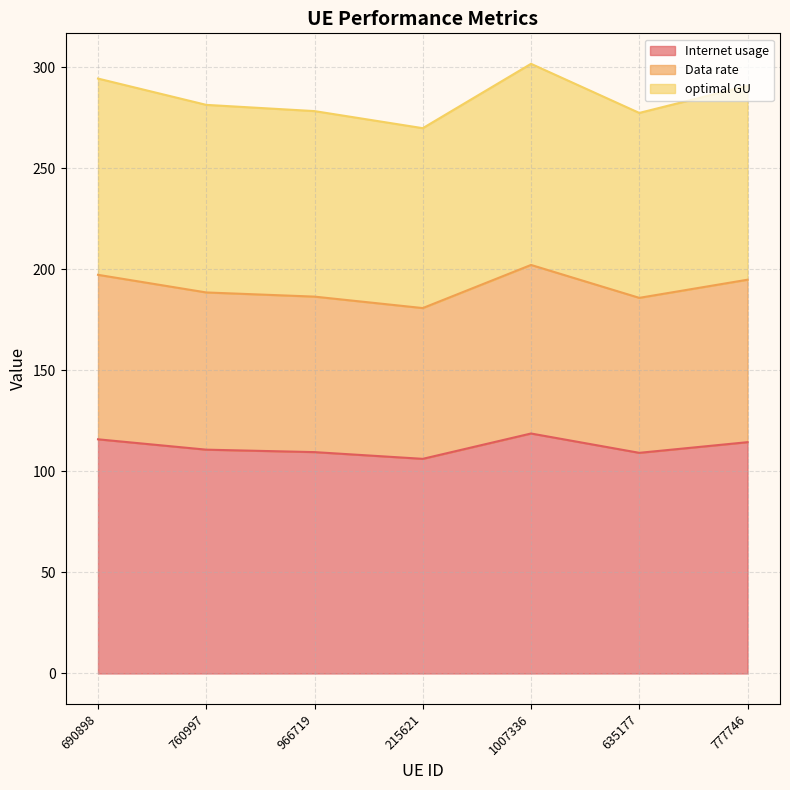

In Internet usage, how many points are lower than both neighbors (excluding endpoints)?

2